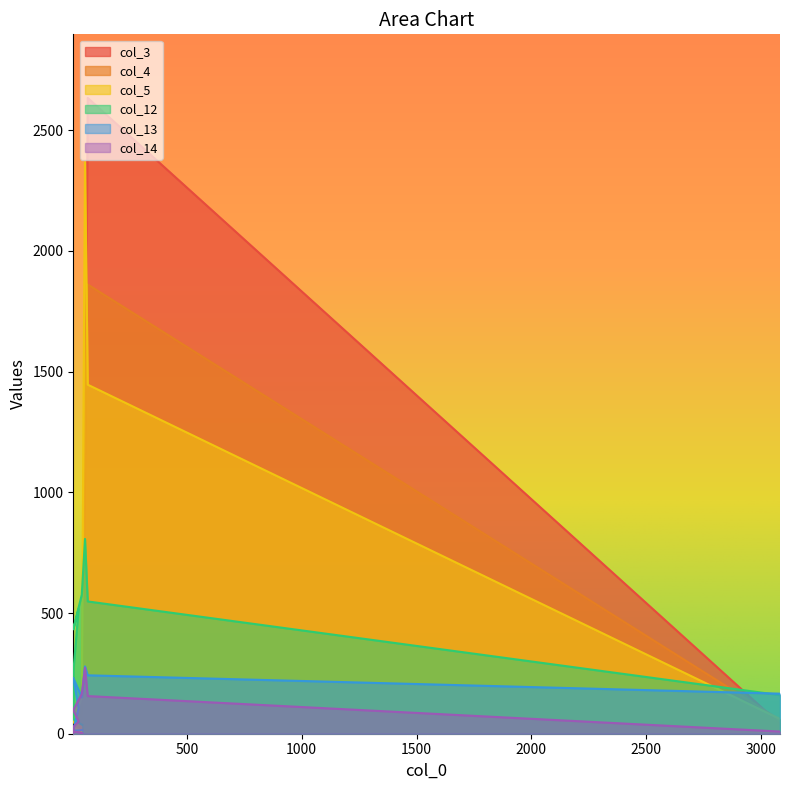

How many times do col_4 and col_12 cross each other?

2